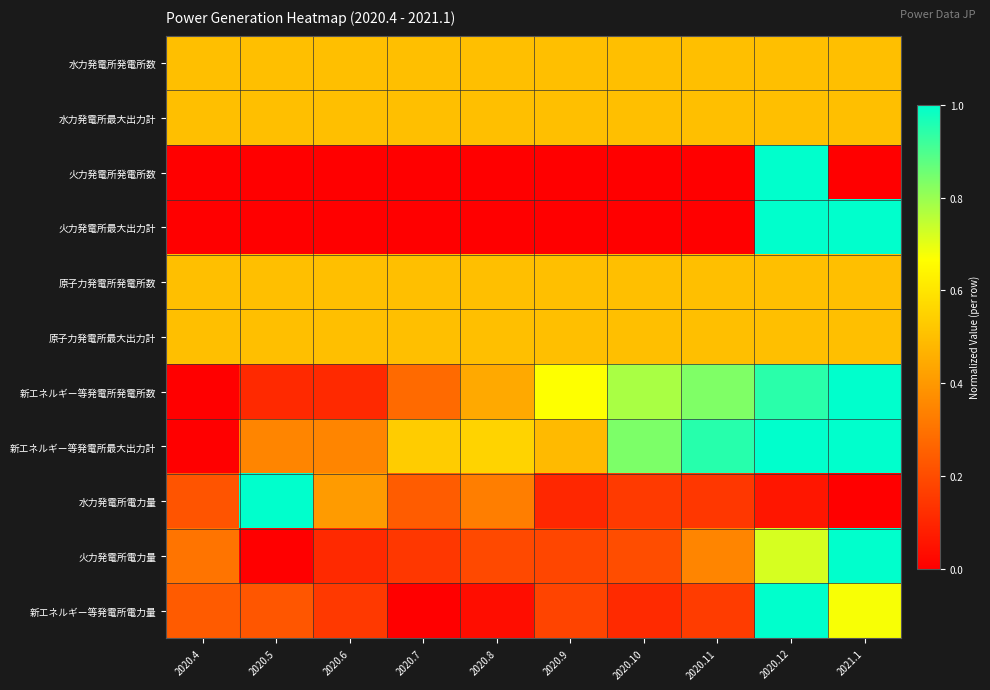

At how many categories does at least one series exceed 0?

10